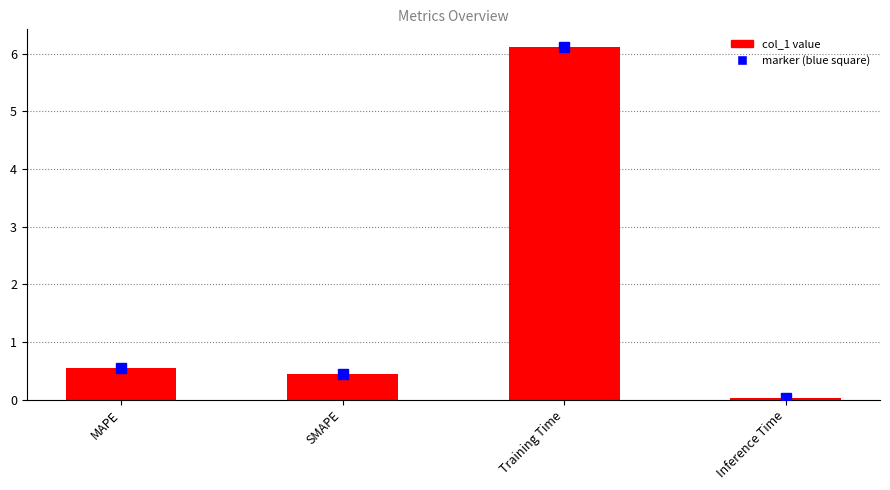

What is the average value?

1.8